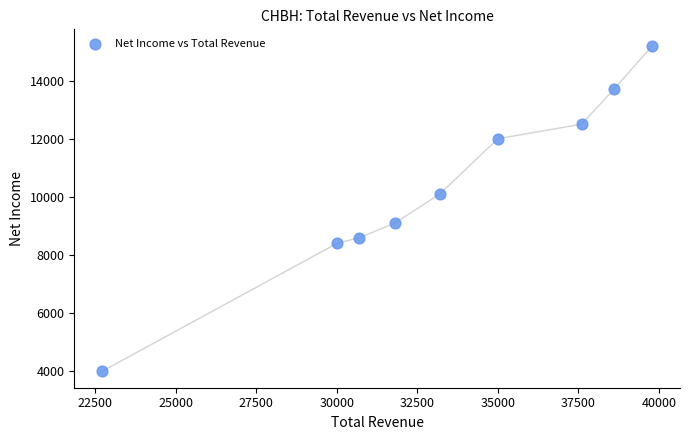

What is the range of Y values (max minus min)?

11200